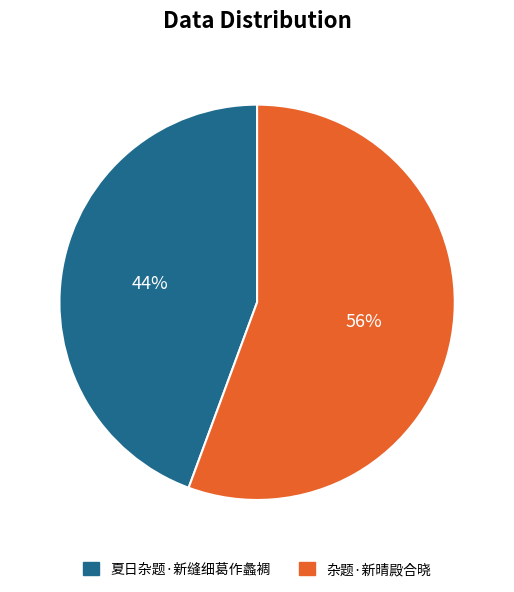

What is the ratio of the value at 夏日杂题·新缝细葛作蠡裯 to the value at 杂题·新晴殿合晓?

0.8